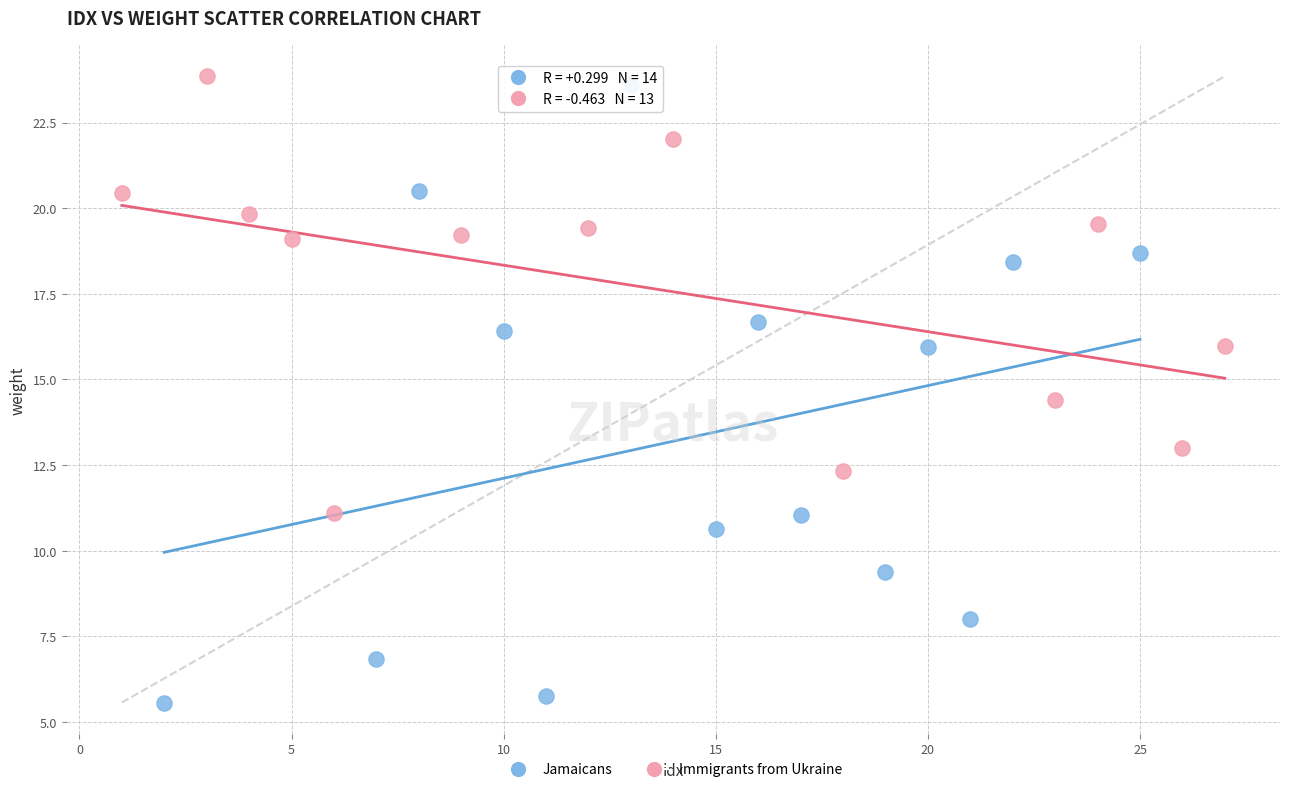

Which series contains the lowest Y value?

Jamaicans